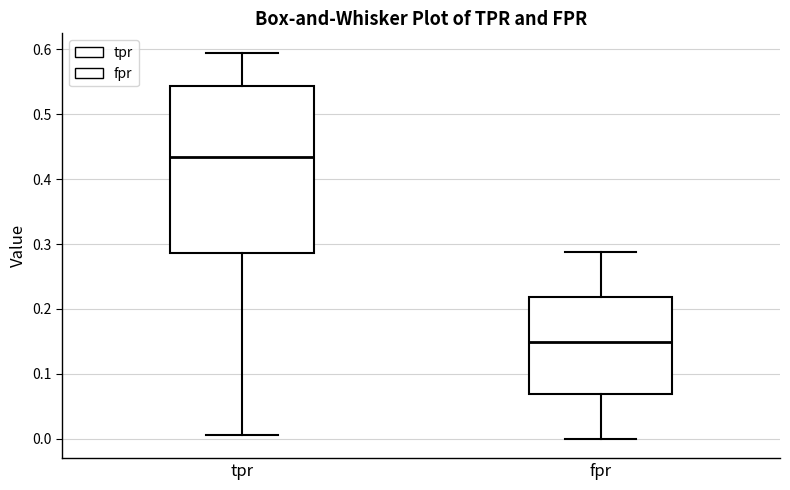

Where is the lower edge of the box for fpr on the y-axis? The values are not printed on the chart, so give them approximately, as read against the axis.

0.07